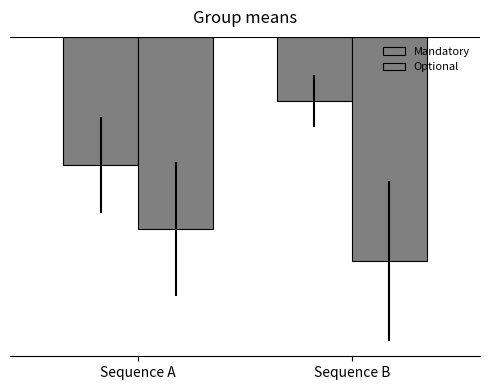

Are the bars horizontal?

No